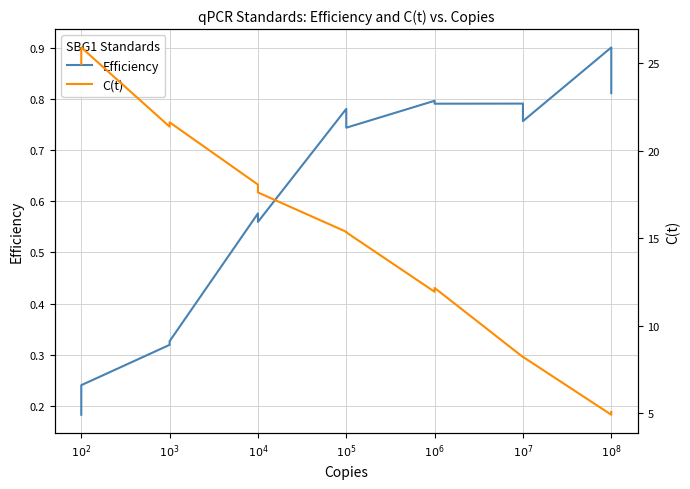

The value of C(t) at $10^{2}$ is 25.9. True or false?

True